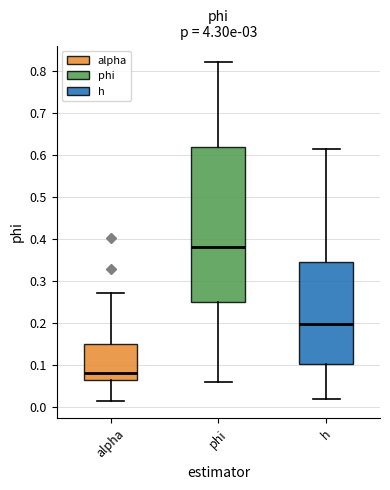

Where does the upper whisker of the box for alpha end on the y-axis? The values are not printed on the chart, so give them approximately, as read against the axis.

0.27